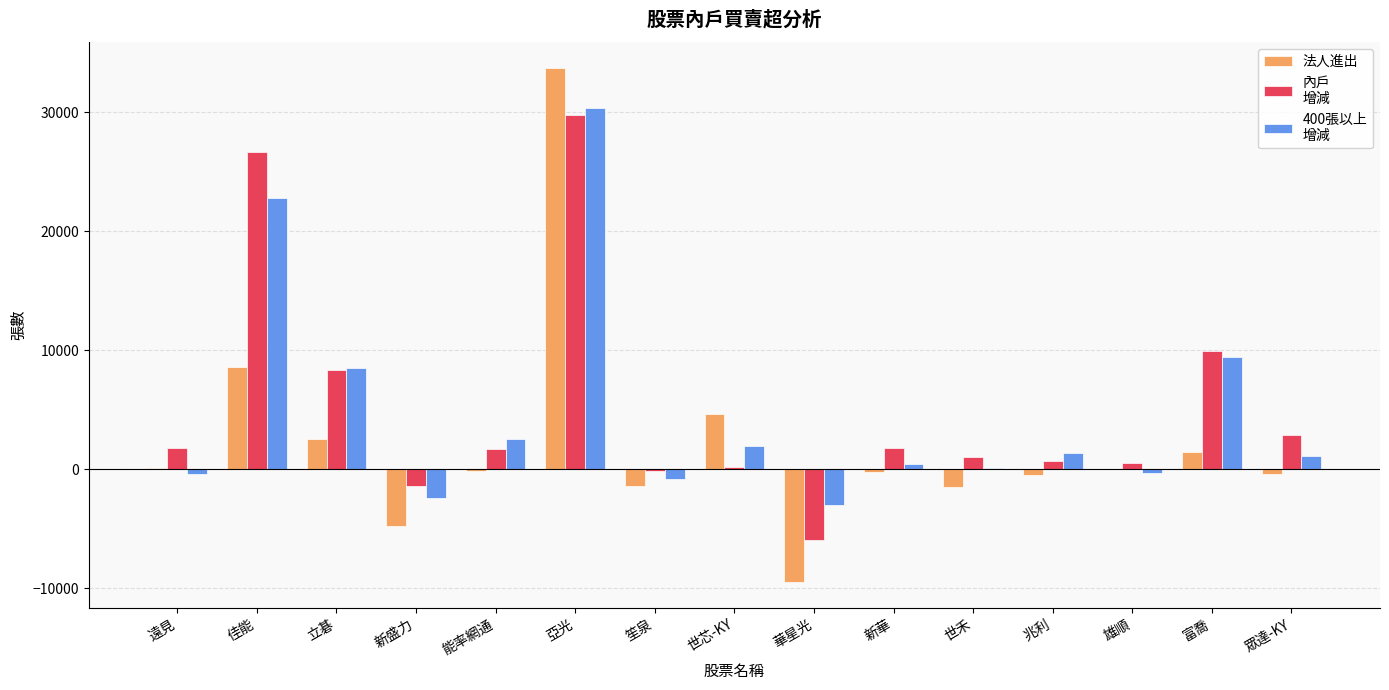

What is the total value across all series at 亞光?

93963